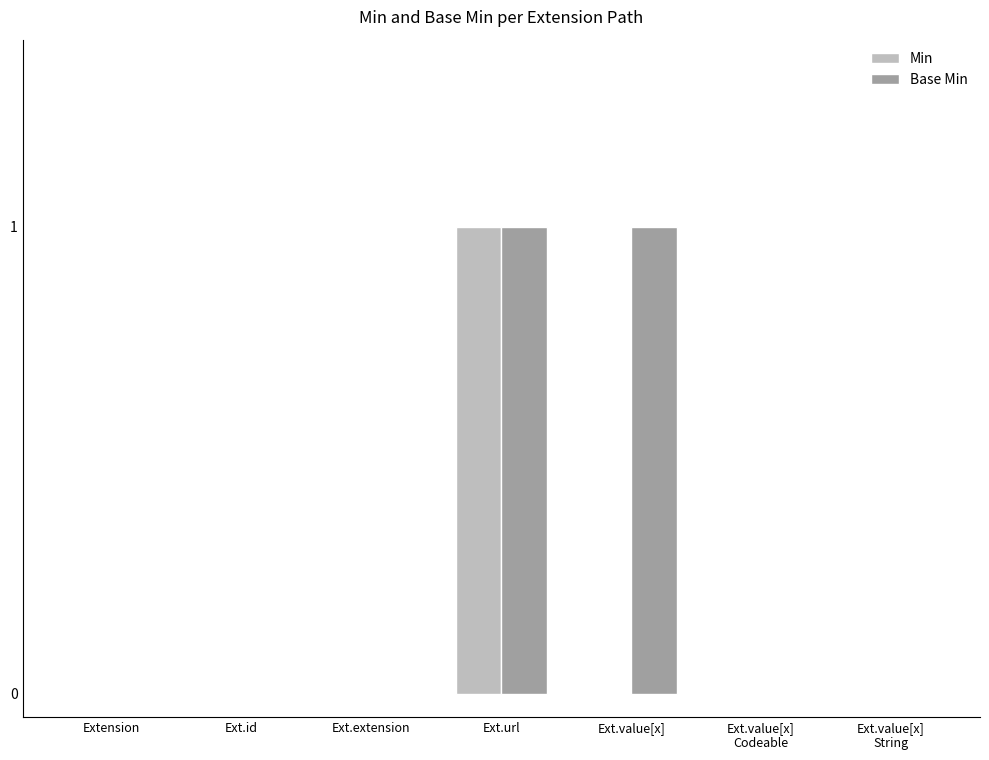

The Min series shows 0 at Ext.value[x]. True or false?

True